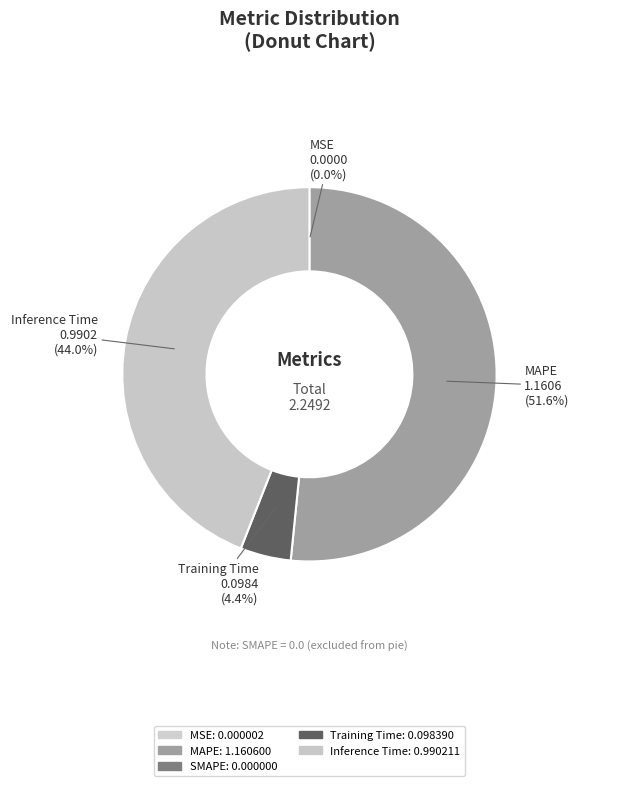

To the nearest percent, what is the difference between the largest and smallest slice percentages?

52%